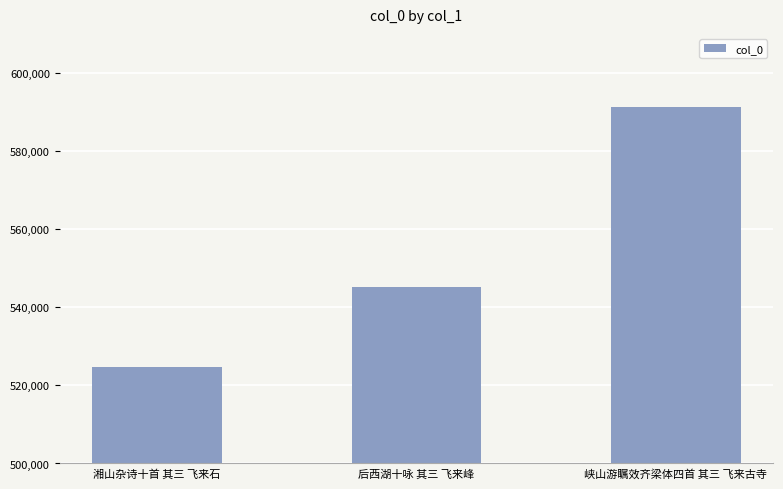

What position from the right is 后西湖十咏 其三 飞来峰?

2